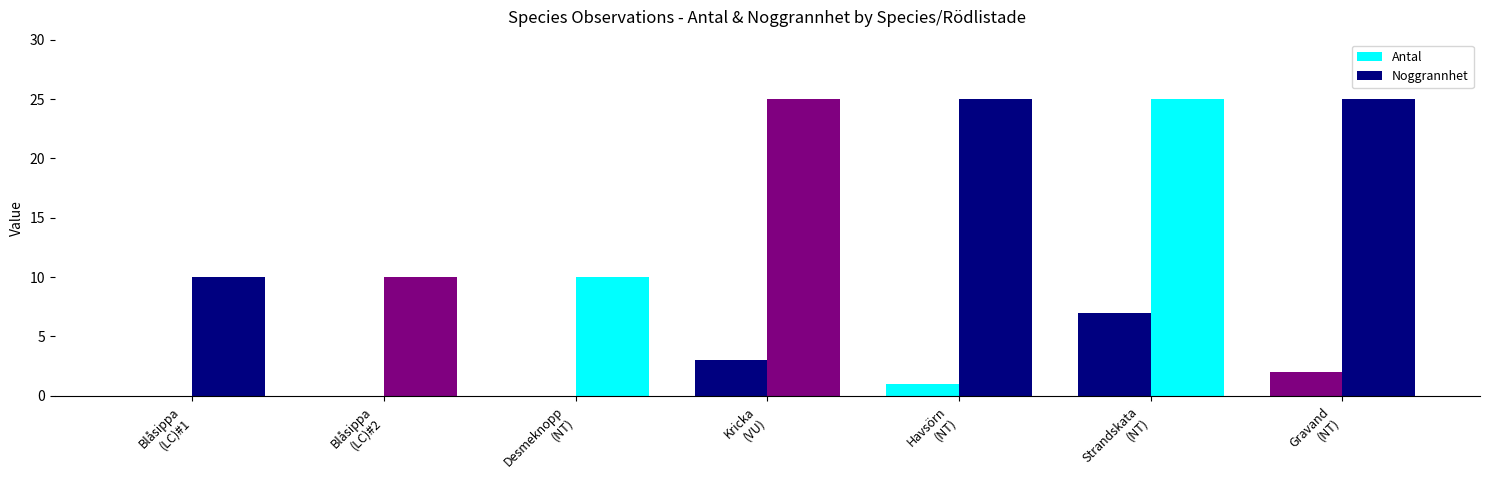

At which label does Noggrannhet reach its minimum?

Blåsippa
(LC)#1